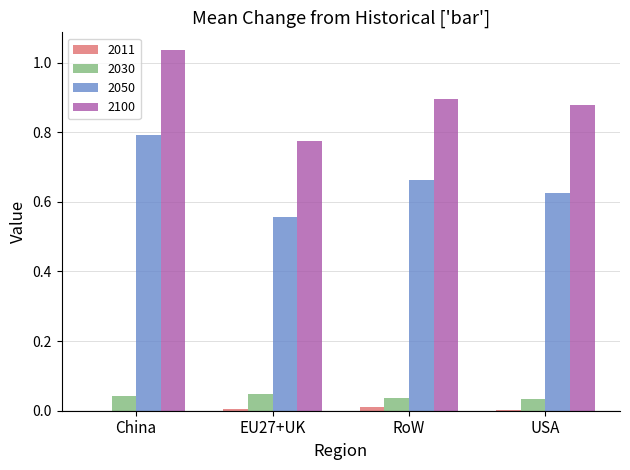

What is the sum of all 2050 values?

2.6